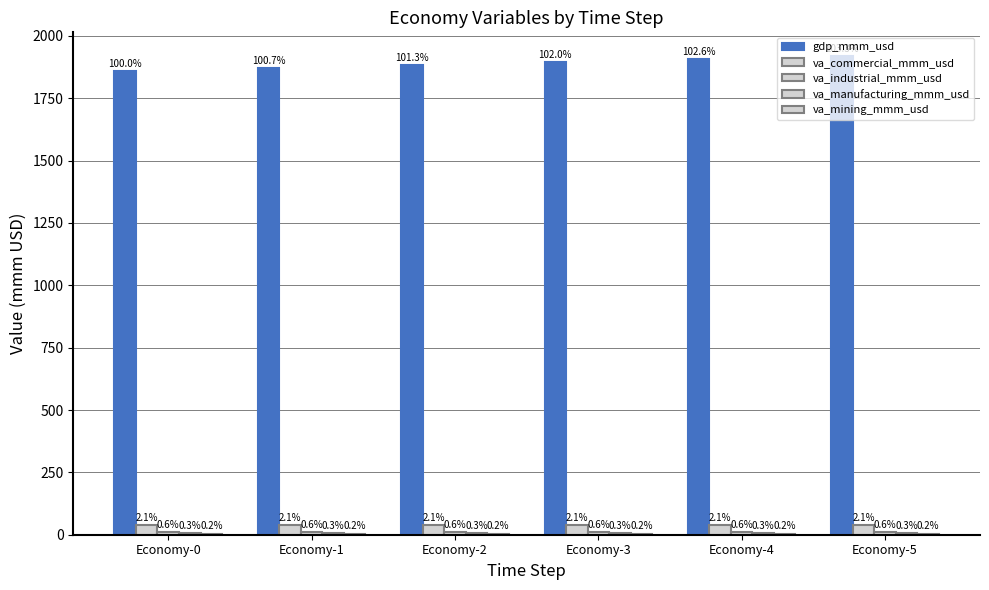

Which series changed the most between Economy-2 and Economy-3?

gdp_mmm_usd